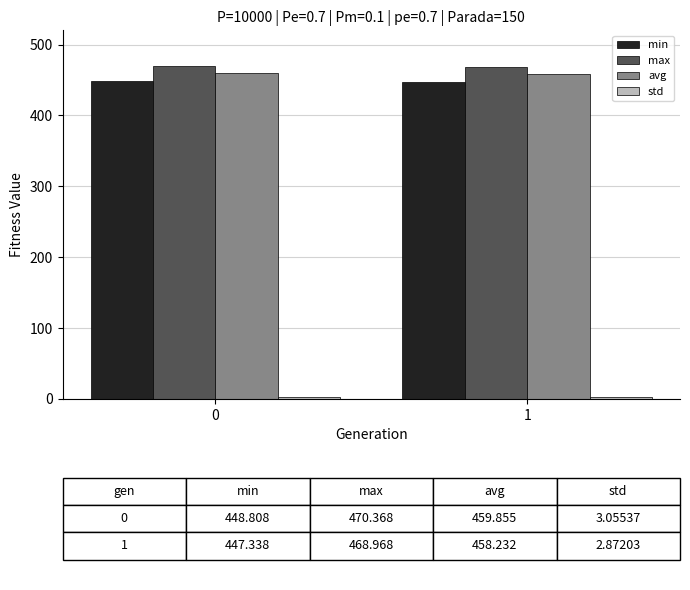

Is the value of avg at 1 greater than the value of max at 1?

No